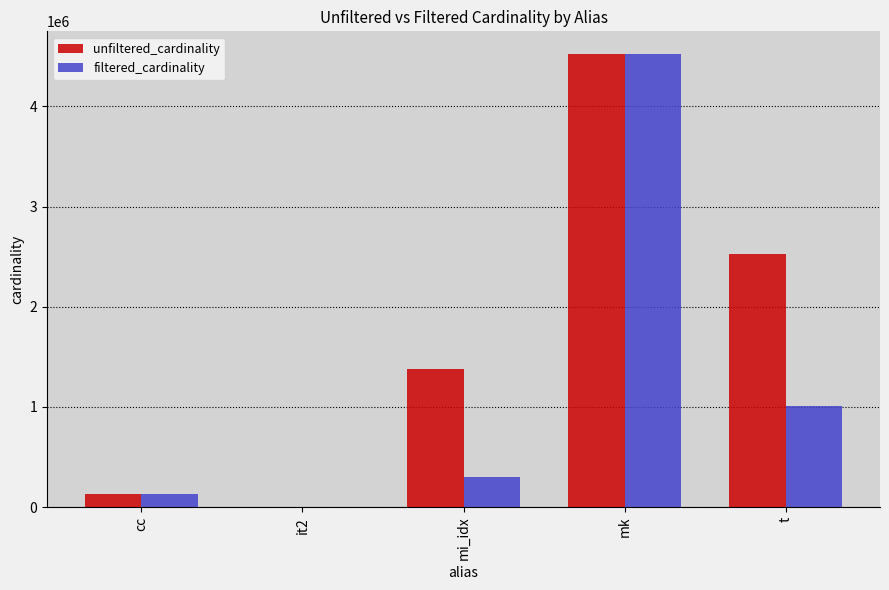

The value of filtered_cardinality at mi_idx is 299976. True or false?

True